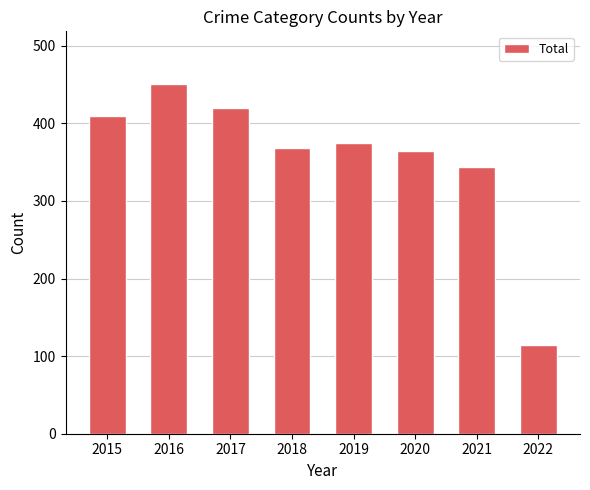

Does the chart contain stacked bars?

No